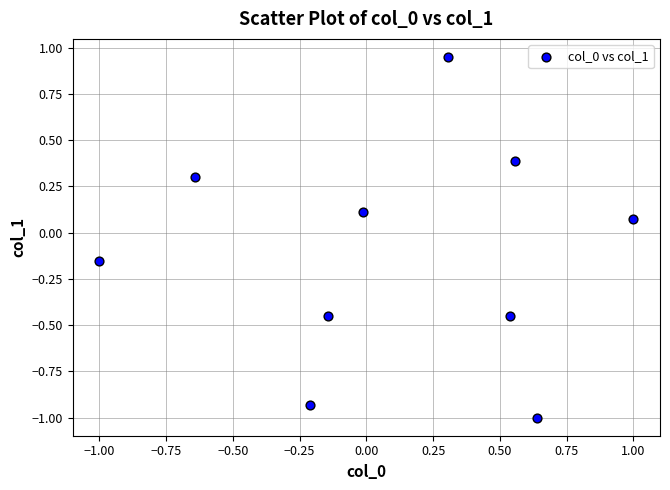

What is the range of Y values (max minus min)?

2.0